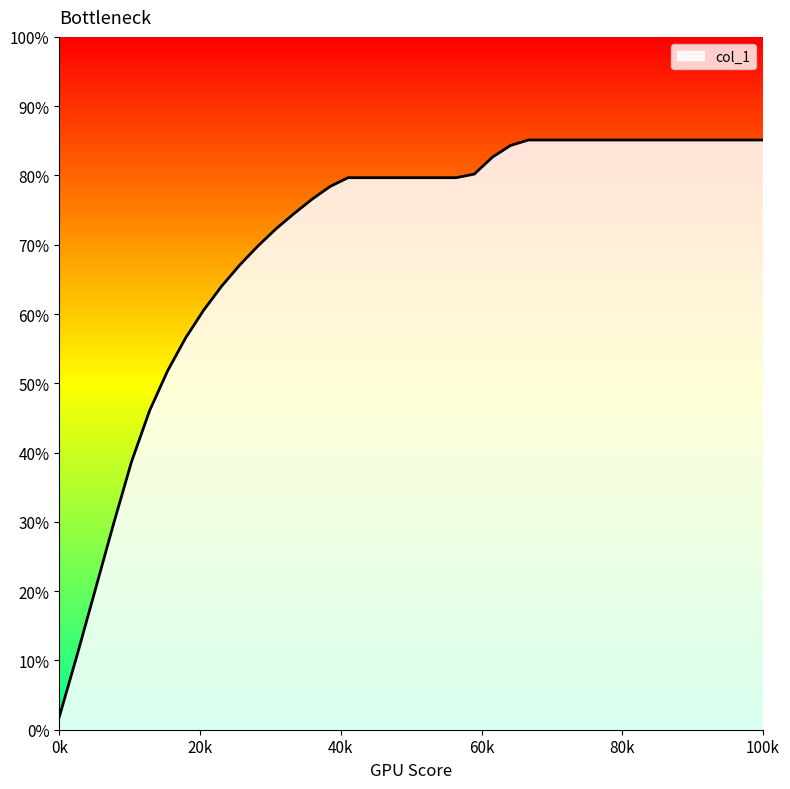

Does the chart display data point markers on the line(s)?

No